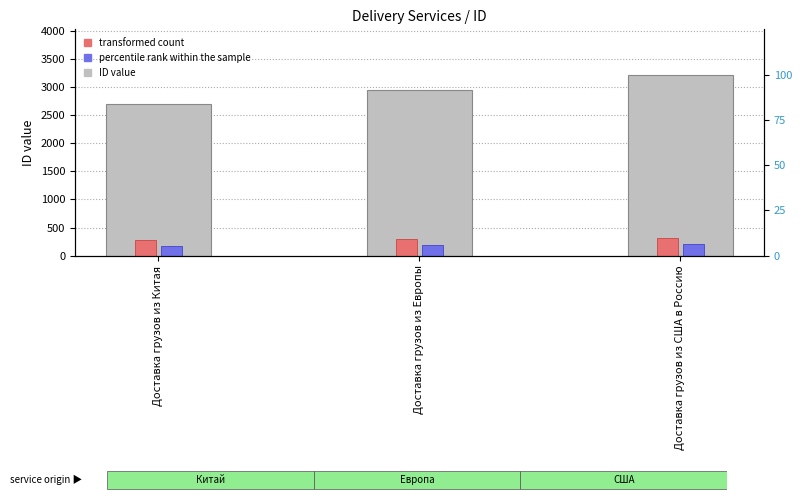

How many bars are there in total?

9